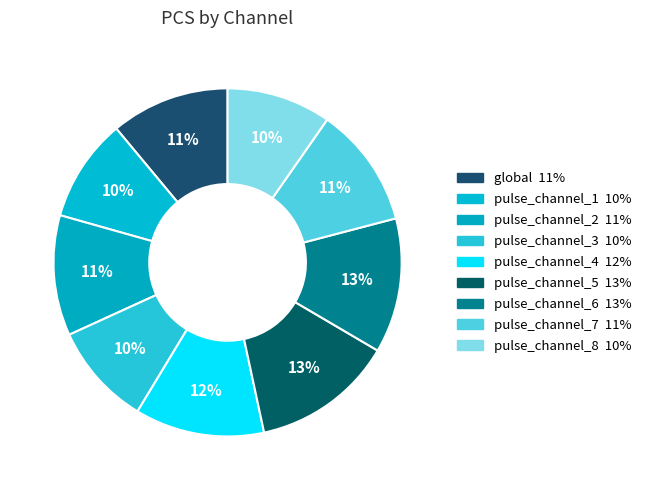

How many slices are in this pie chart?

9